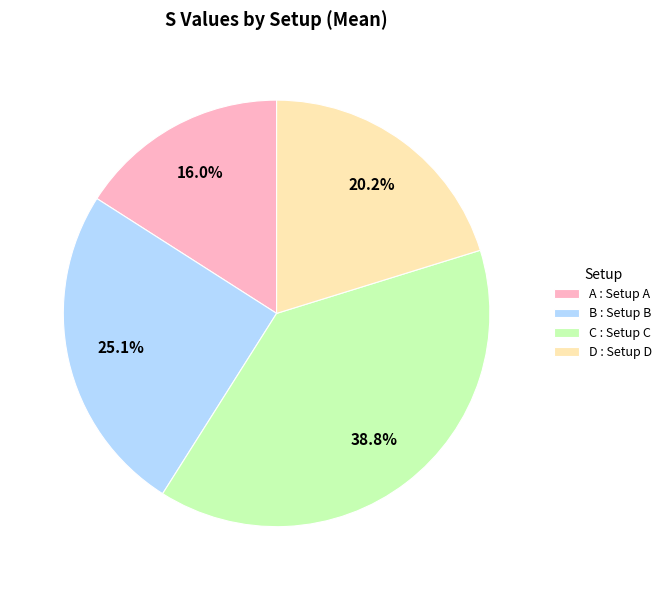

Count the number of slices in the pie.

4